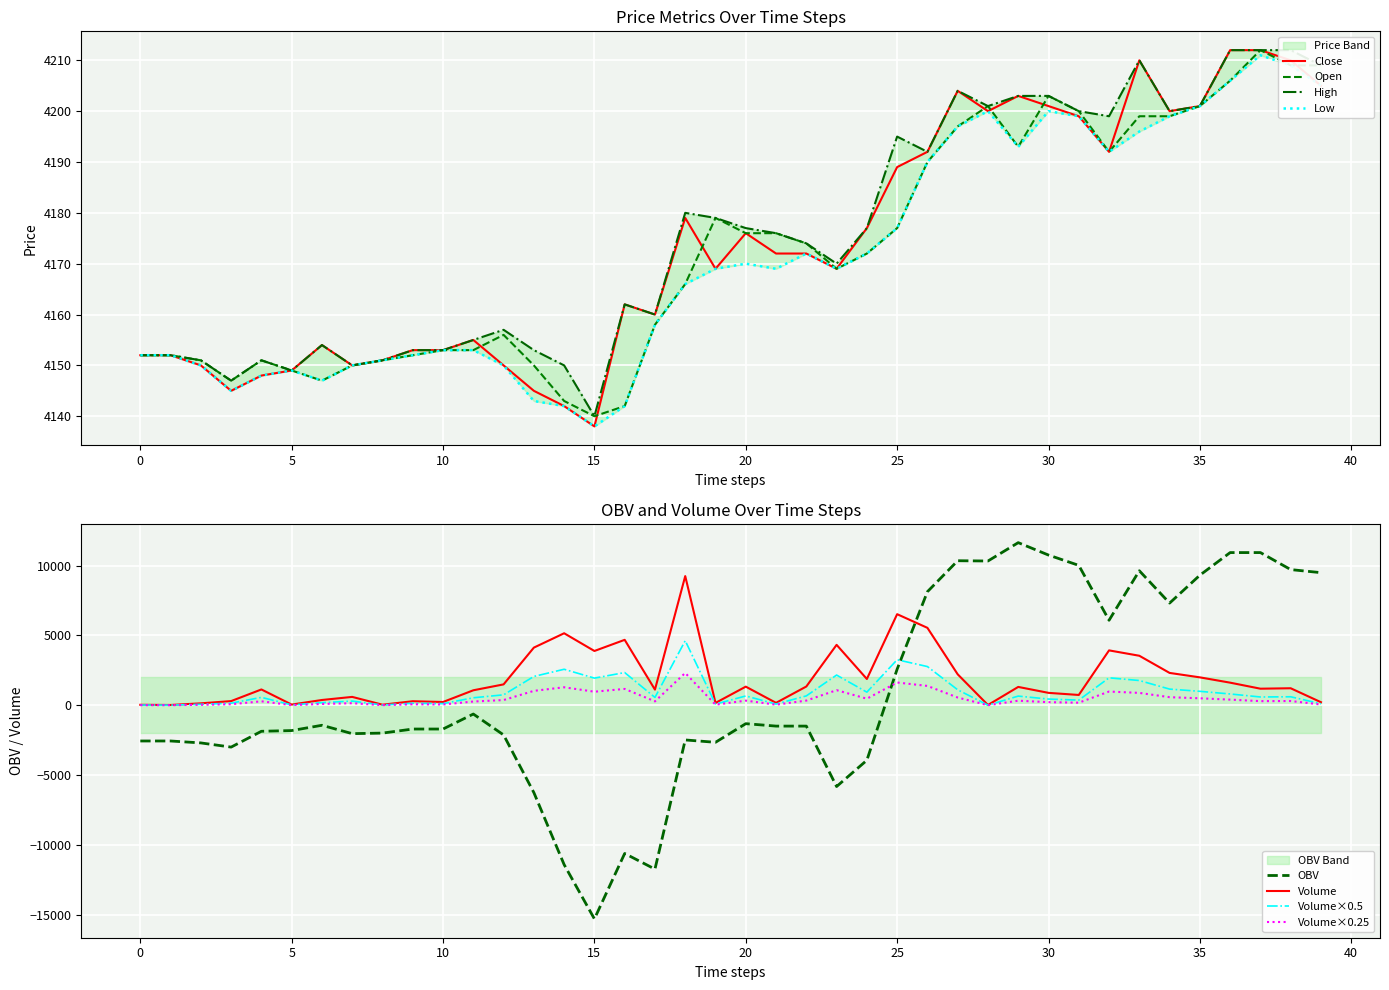

How many data points in volume are above 1219?

20